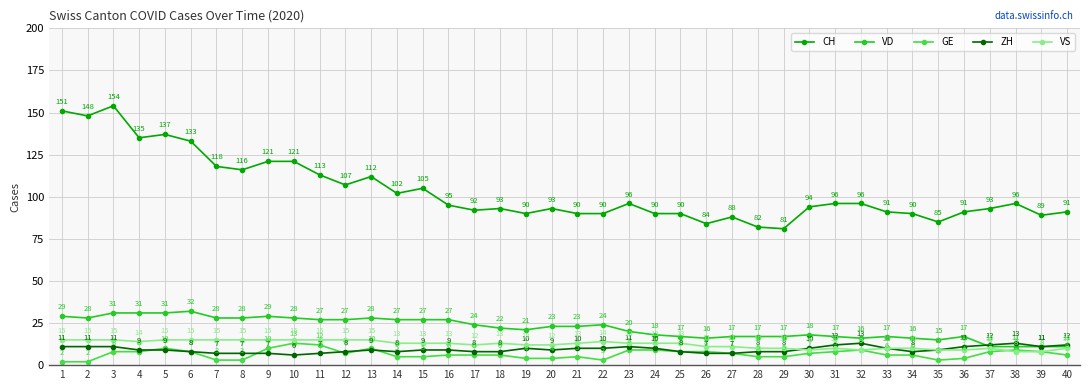

At which category is the sum across all series the highest?

3